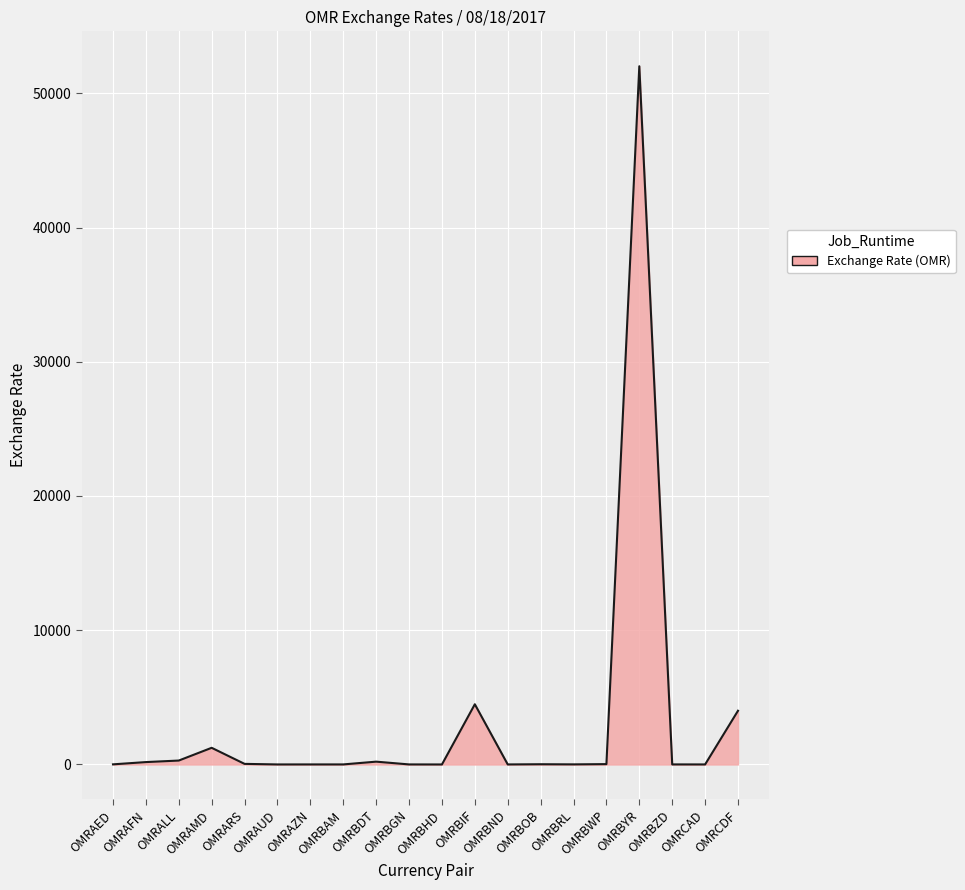

What is the difference between the maximum and minimum values?

52012.0